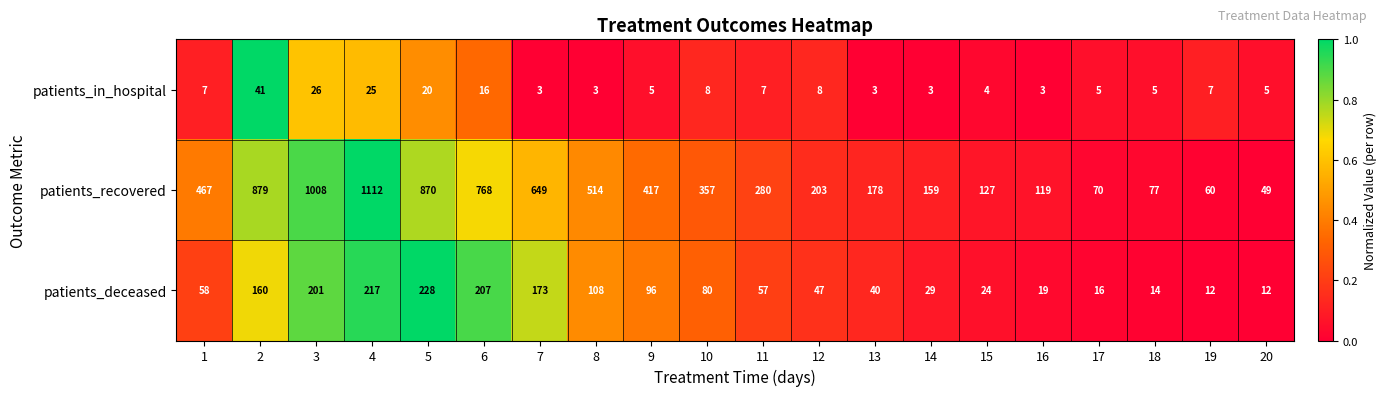

What is the greatest value displayed?

1112